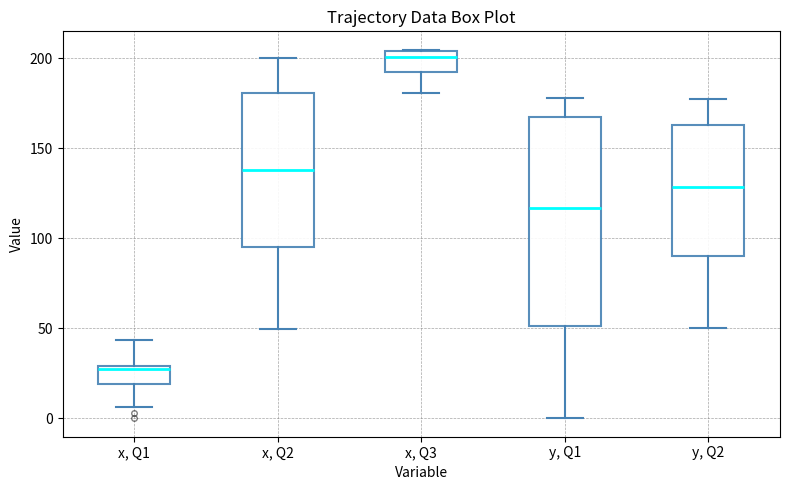

Reading left to right, read every box against the y-axis: the position of its median line, the range the box covers, and the ends of its whiskers. The values are not printed on the chart, so give them approximately, as read against the axis.

x, Q1: median 25, box 20 to 30, whiskers 5 to 45
x, Q2: median 140, box 95 to 180, whiskers 50 to 200
x, Q3: median 200, box 190 to 205, whiskers 180 to 205
y, Q1: median 115, box 50 to 165, whiskers 0 to 180
y, Q2: median 130, box 90 to 165, whiskers 50 to 175